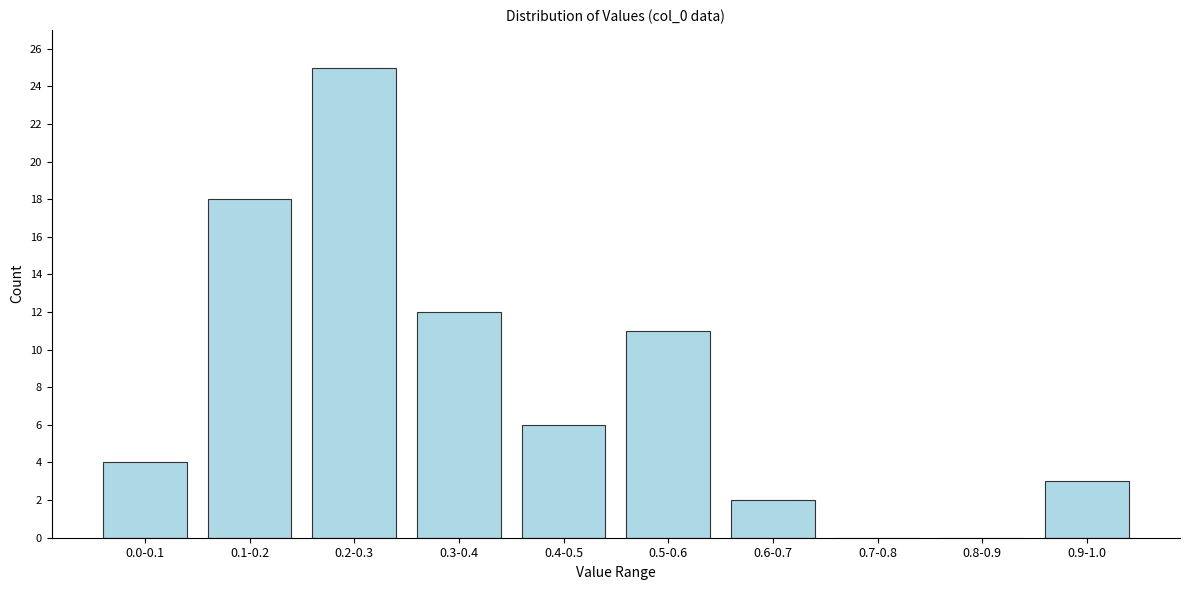

Reading right to left, list all the values displayed in this chart.

0.9-1.0=3	0.8-0.9=0	0.7-0.8=0	0.6-0.7=2	0.5-0.6=11	0.4-0.5=6	0.3-0.4=12	0.2-0.3=25	0.1-0.2=18	0.0-0.1=4